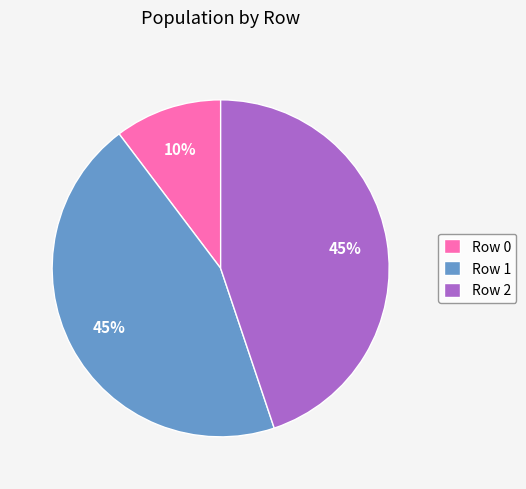

Which slice is the smallest?

Row 0